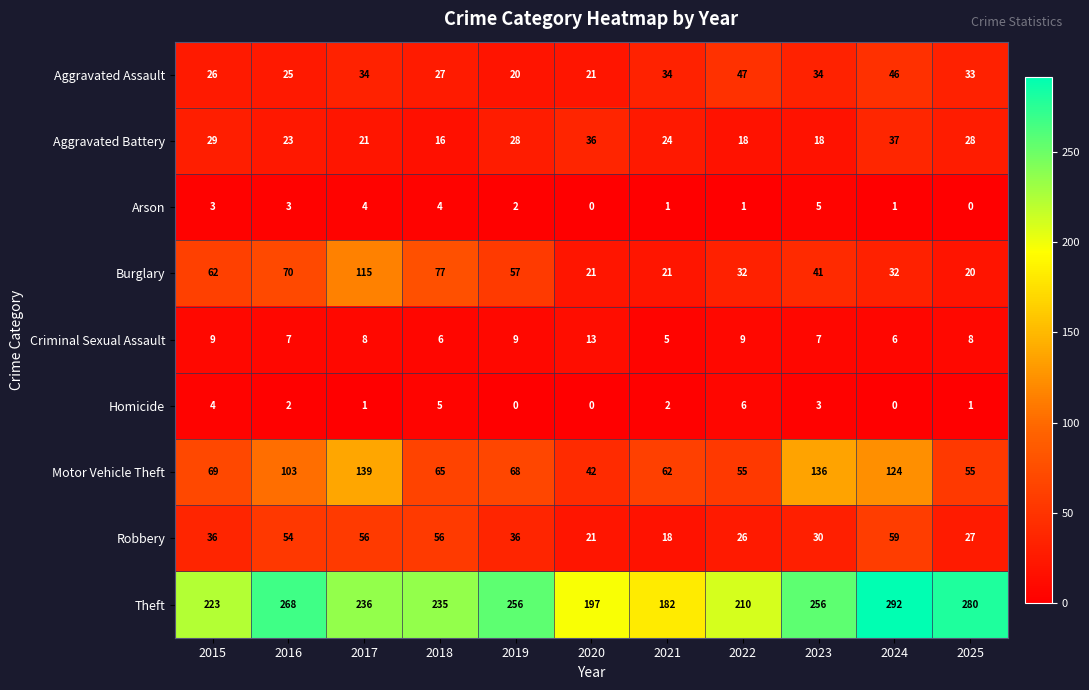

Rank the series at 2021 from lowest to highest value.

Arson, Homicide, Criminal Sexual Assault, Robbery, Burglary, Aggravated Battery, Aggravated Assault, Motor Vehicle Theft, Theft